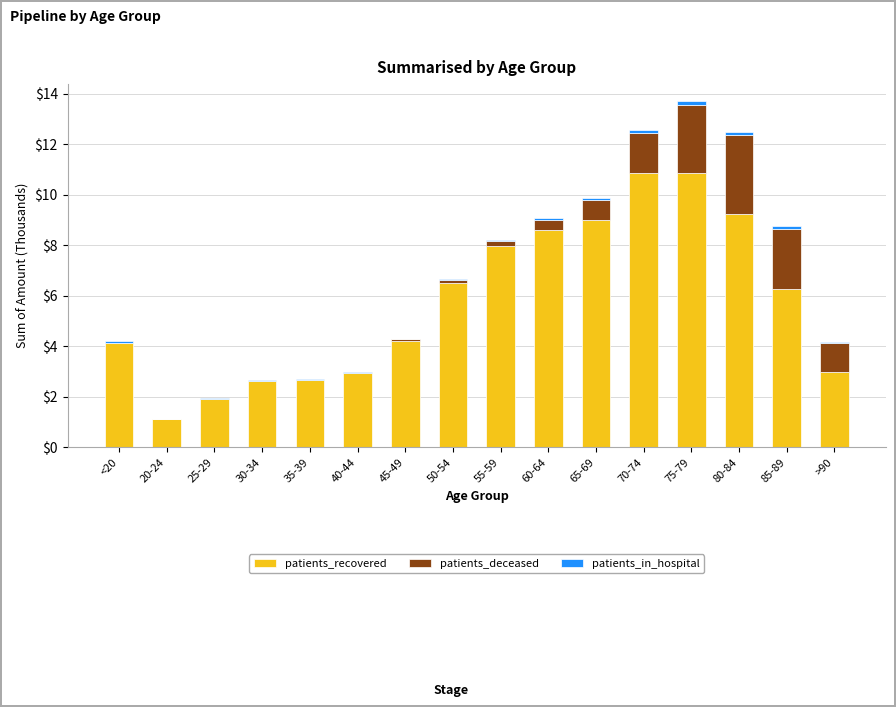

True or false: patients_recovered has a value of 0.9 at 35-39.

False